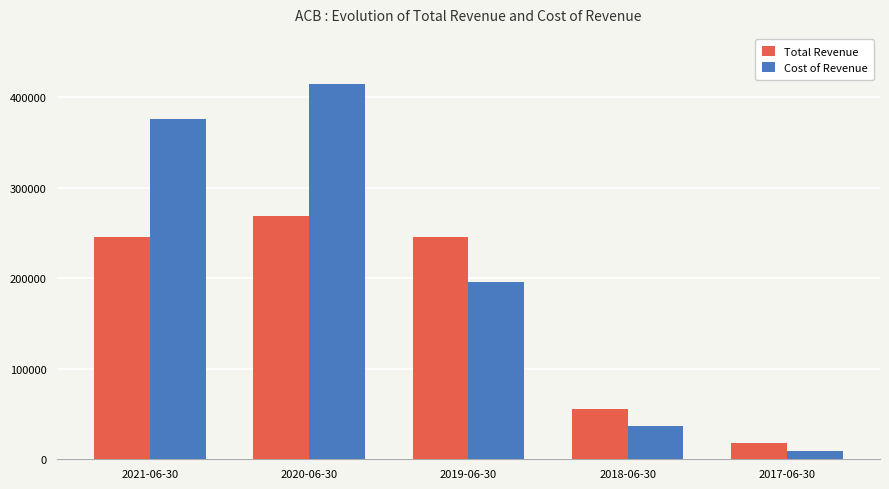

What is the label of the 2nd bar from the left?

2020-06-30